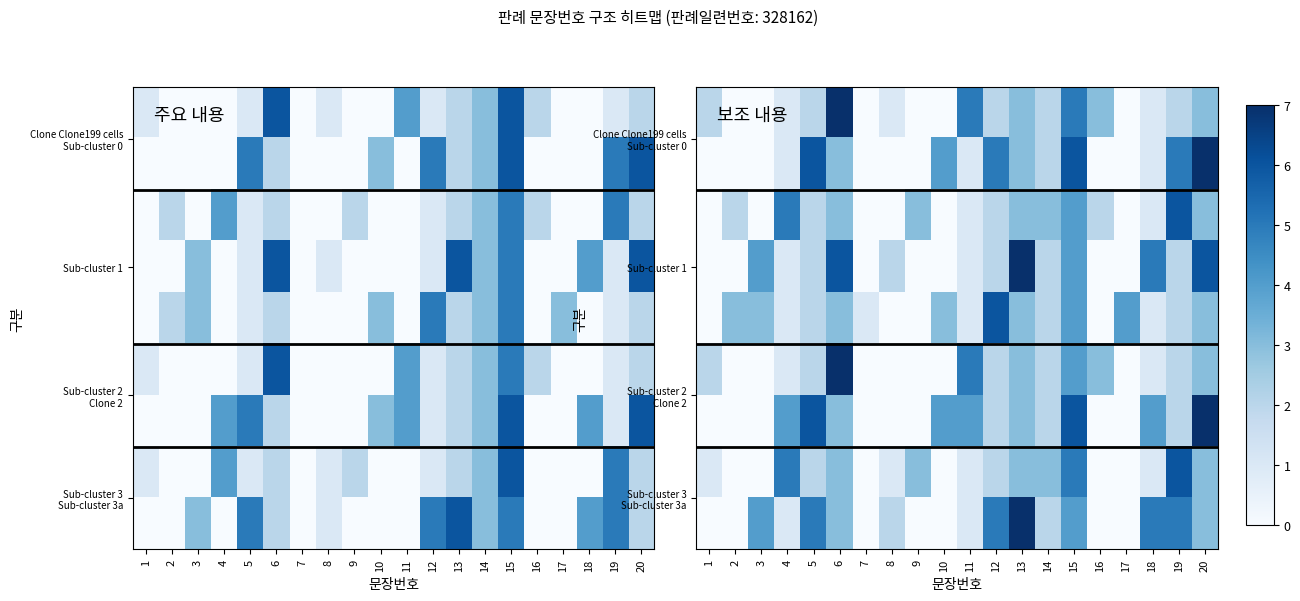

Between 20 and 15, which is larger?

15